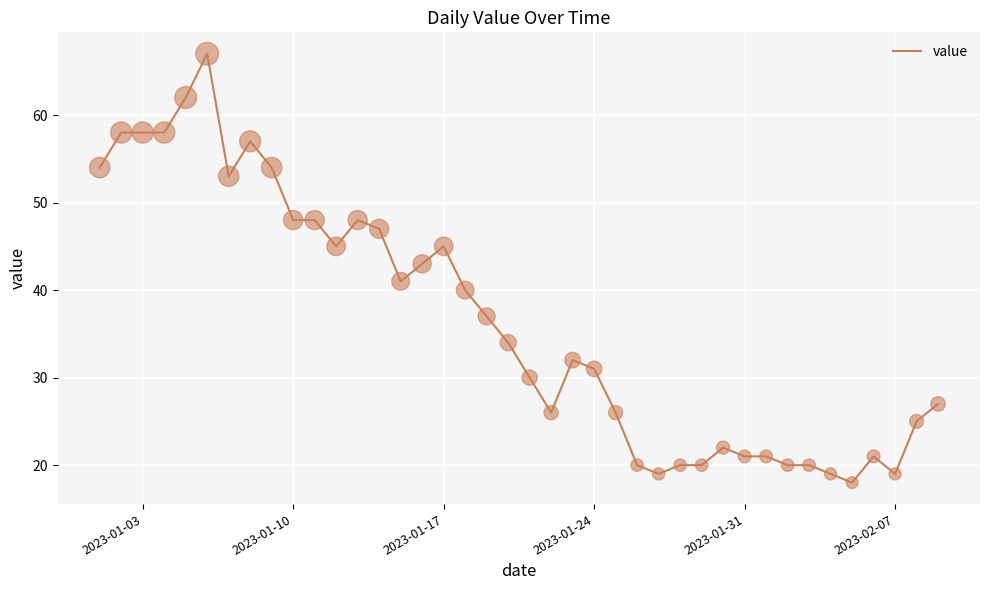

What is the smallest value displayed?

18